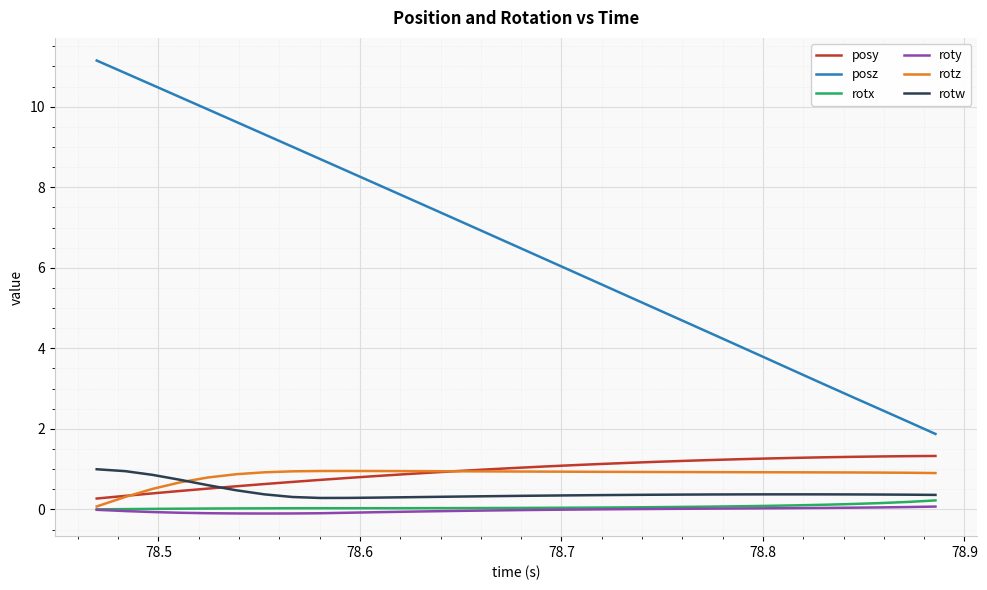

Which series has the widest spread of values?

posz